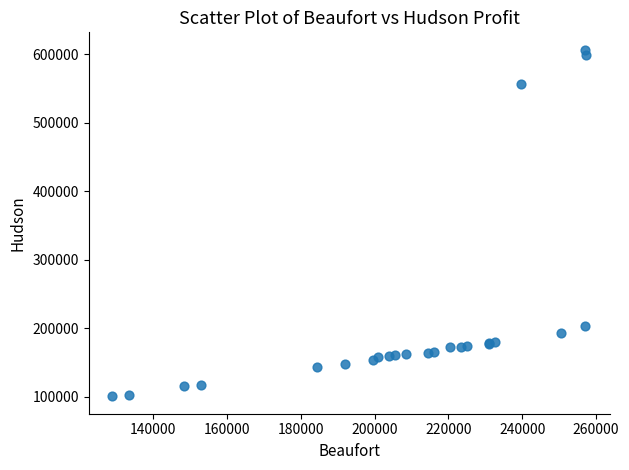

What Y value in the scatter plot is closest to 353574?

203125.0